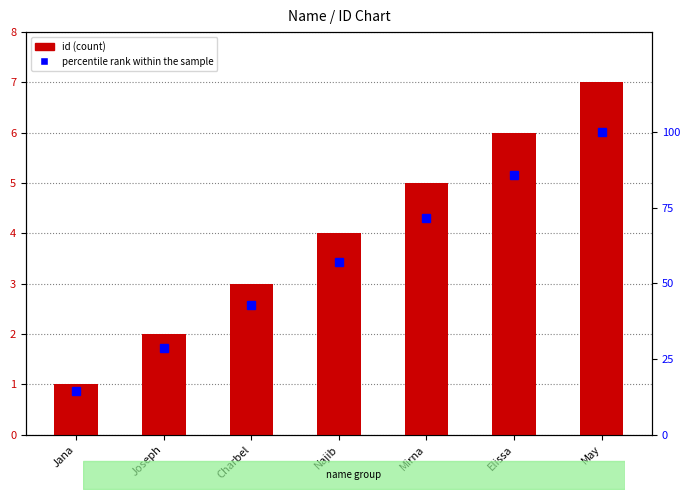

What is the maximum value for id?

7.0